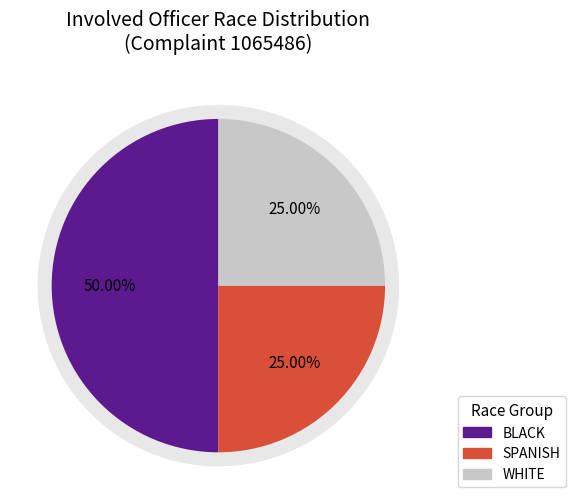

Is it true that CAVALLONE is 94% of the pie?

False